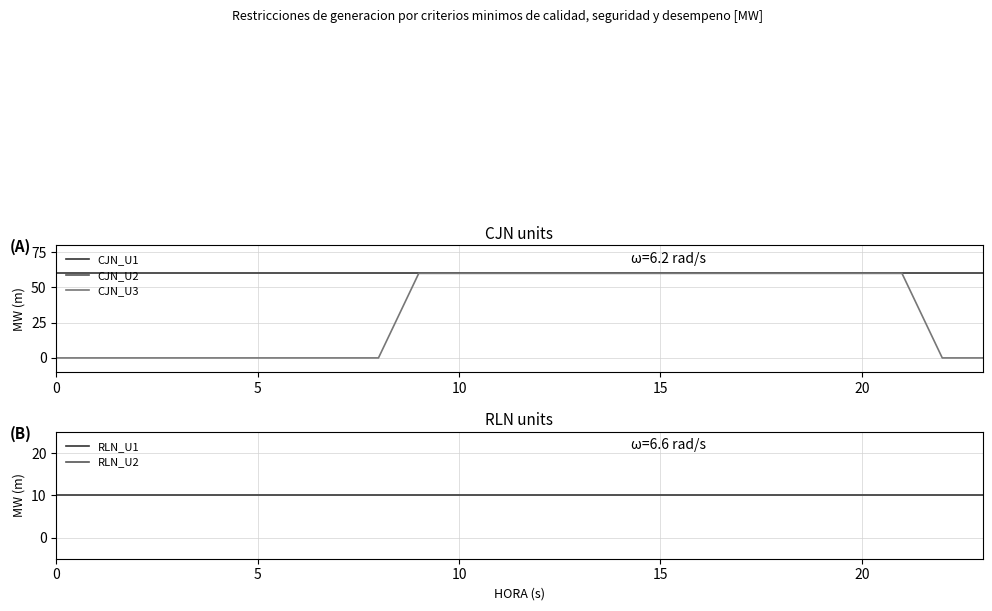

What is the label of the 9th point from the left?

8